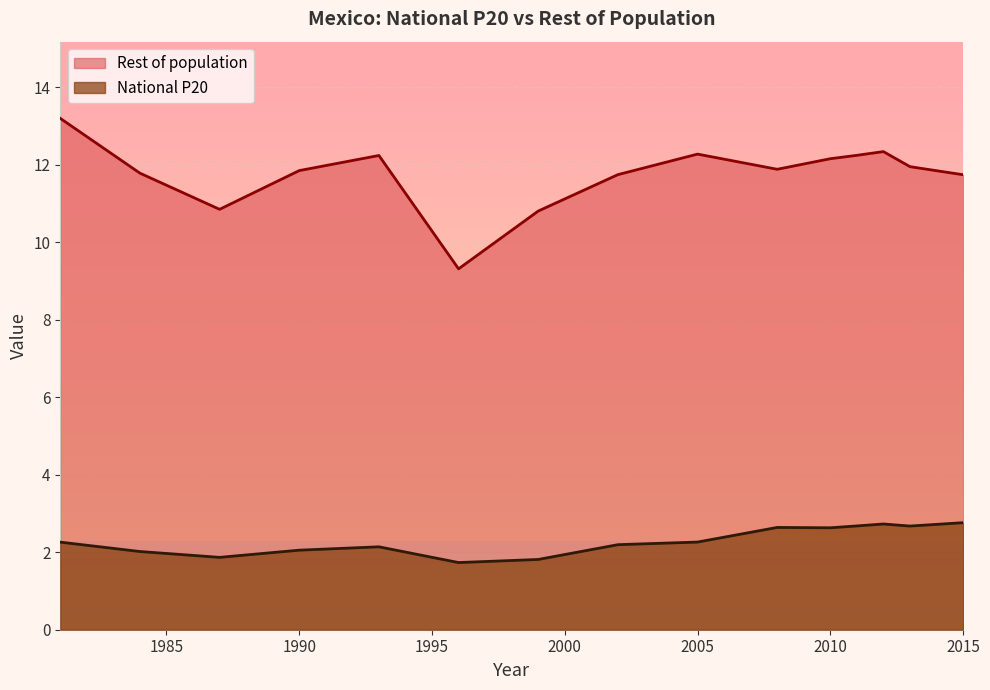

How many interior local peaks (higher than both neighbors) does the data have?

3